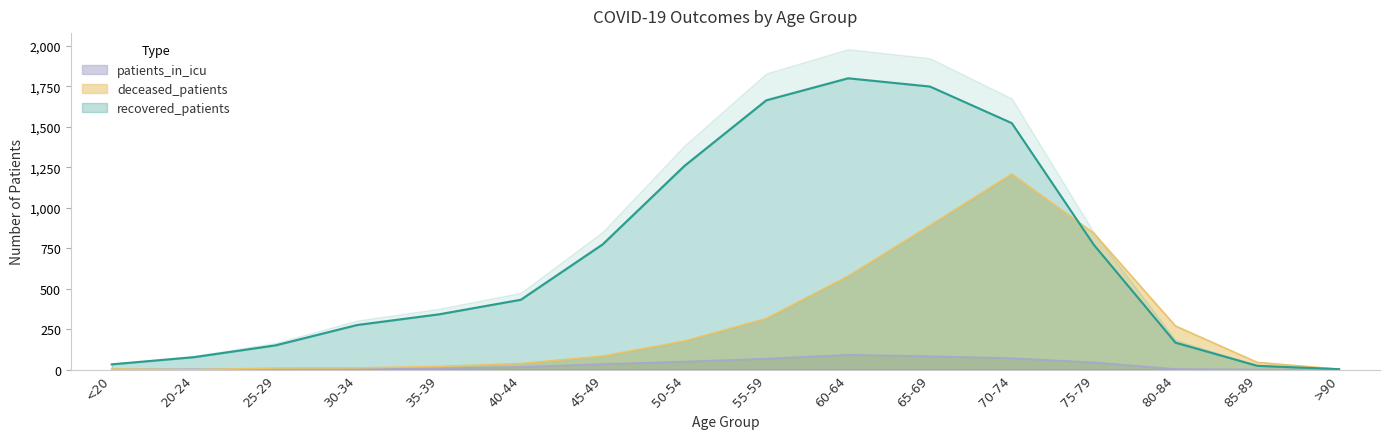

What is the difference between the maximum and minimum values in the deceased_patients series?

1209